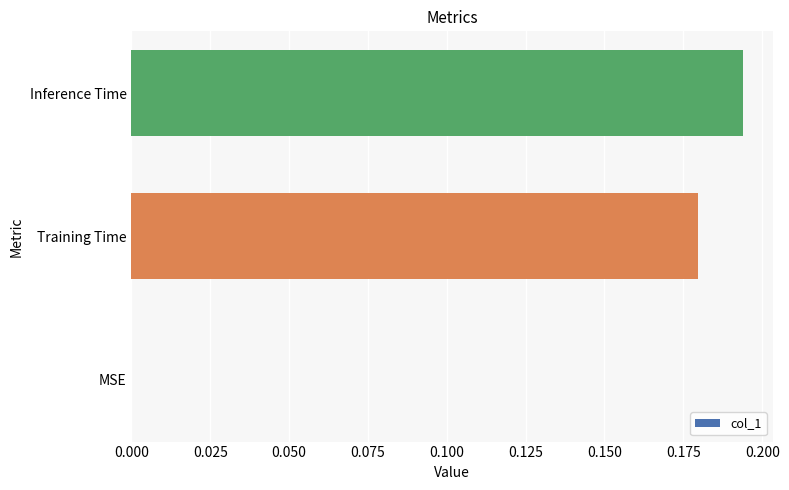

How many positive values are there?

2